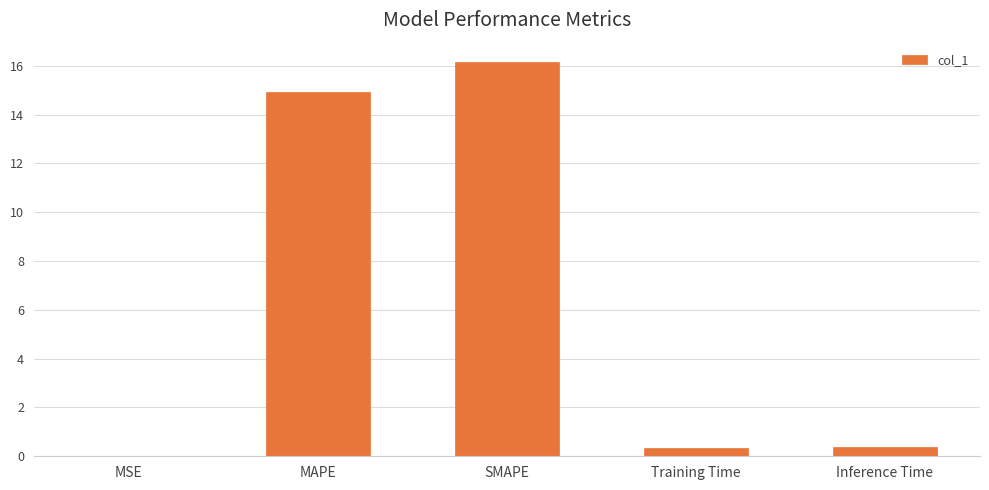

What is the sum of the values at Inference Time and MAPE?

15.3